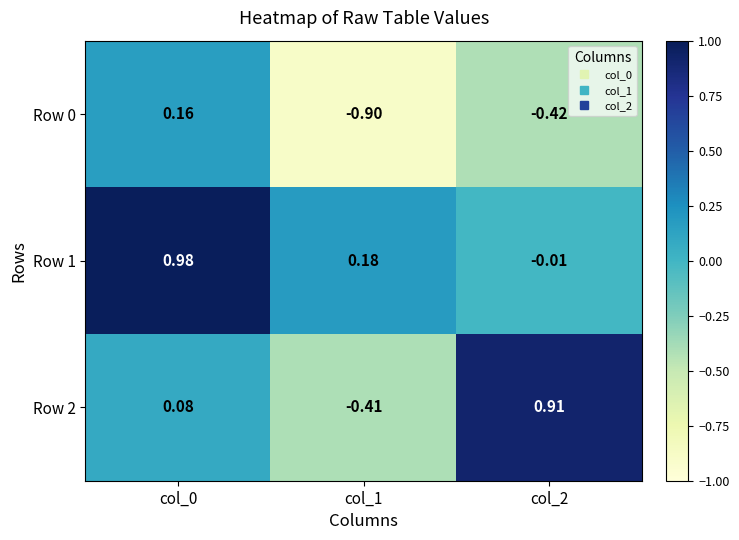

Is the value of Row 2 at col_2 greater than the value of Row 1 at col_0?

No